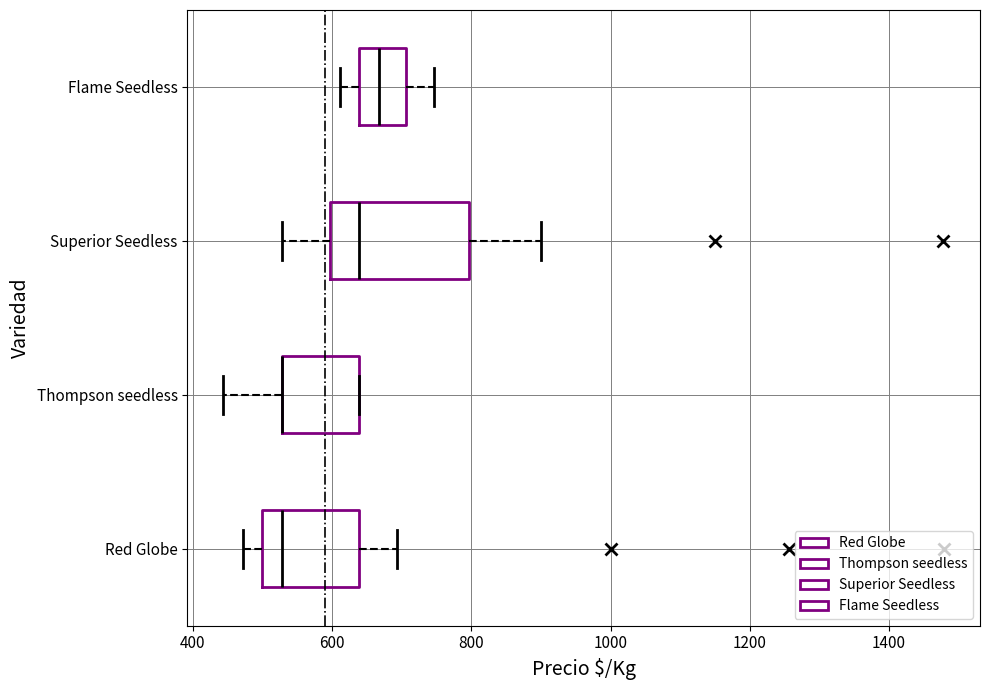

Reading bottom to top, read every box against the x-axis: the position of its median line, the range the box covers, and the ends of its whiskers. The values are not printed on the chart, so give them approximately, as read against the axis.

Red Globe: median 520, box 500 to 640, whiskers 480 to 700
Thompson seedless: median 520 (drawn on the box's left edge), box 520 to 640, whiskers 440 to 640
Superior Seedless: median 640, box 600 to 800, whiskers 520 to 900
Flame Seedless: median 660, box 640 to 700, whiskers 620 to 740